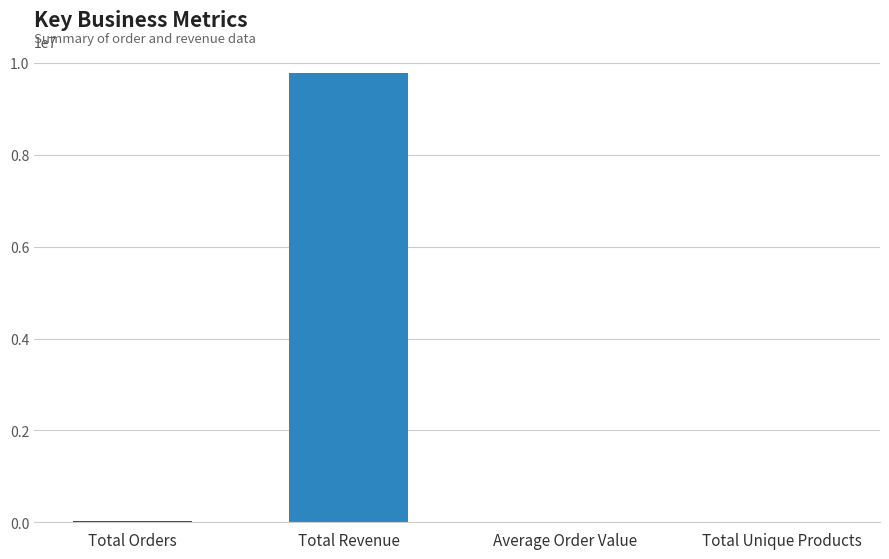

What is the maximum value shown in the chart?

9769773.6